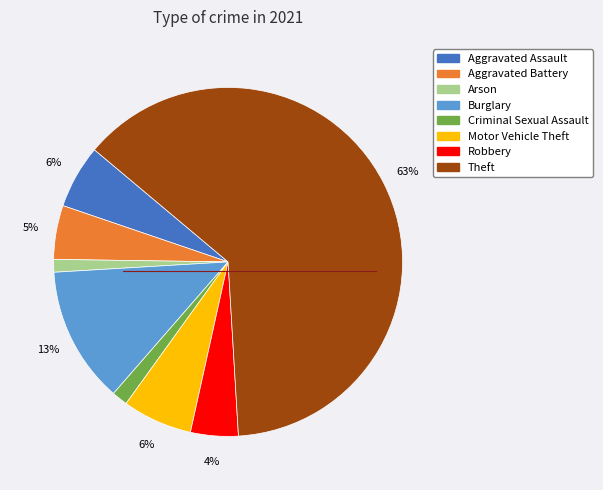

How many segments does this pie chart have?

8